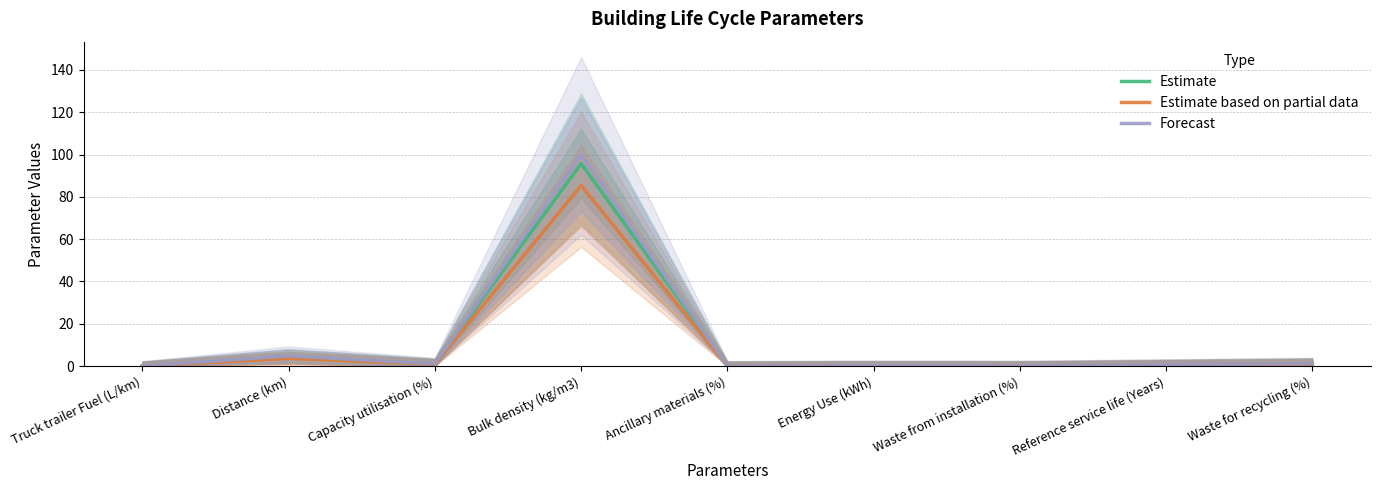

What is the difference between the highest and lowest values at Capacity utilisation (%)?

0.2